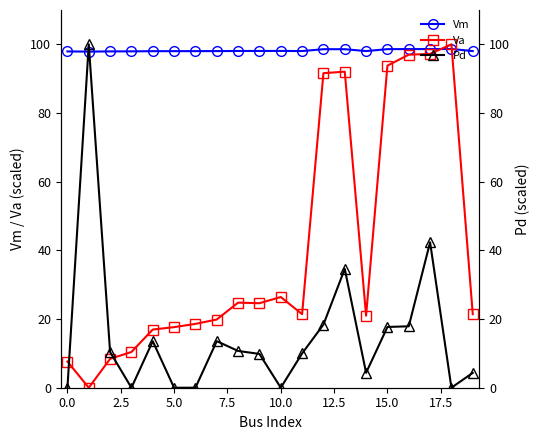

What are all the series names shown in the legend?

Vm, Va, Pd